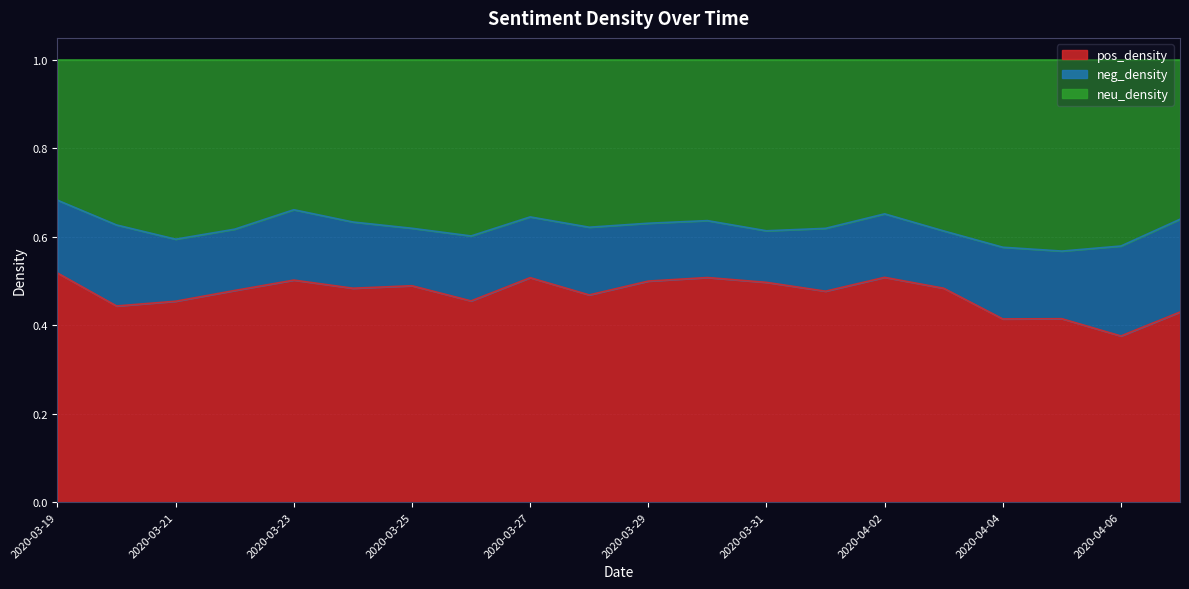

In pos_density, how many points are higher than both neighbors (excluding endpoints)?

6